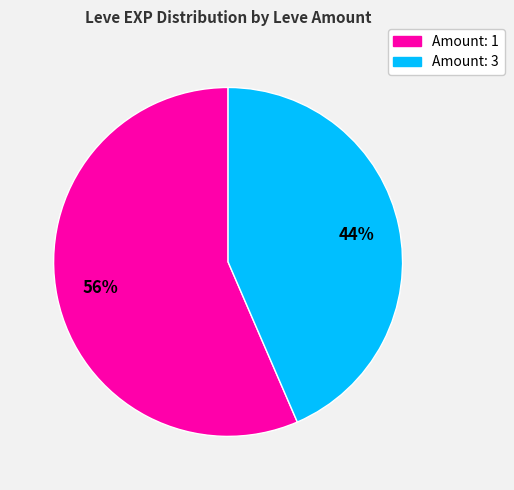

Is there any slice that represents more than half of the pie?

Yes